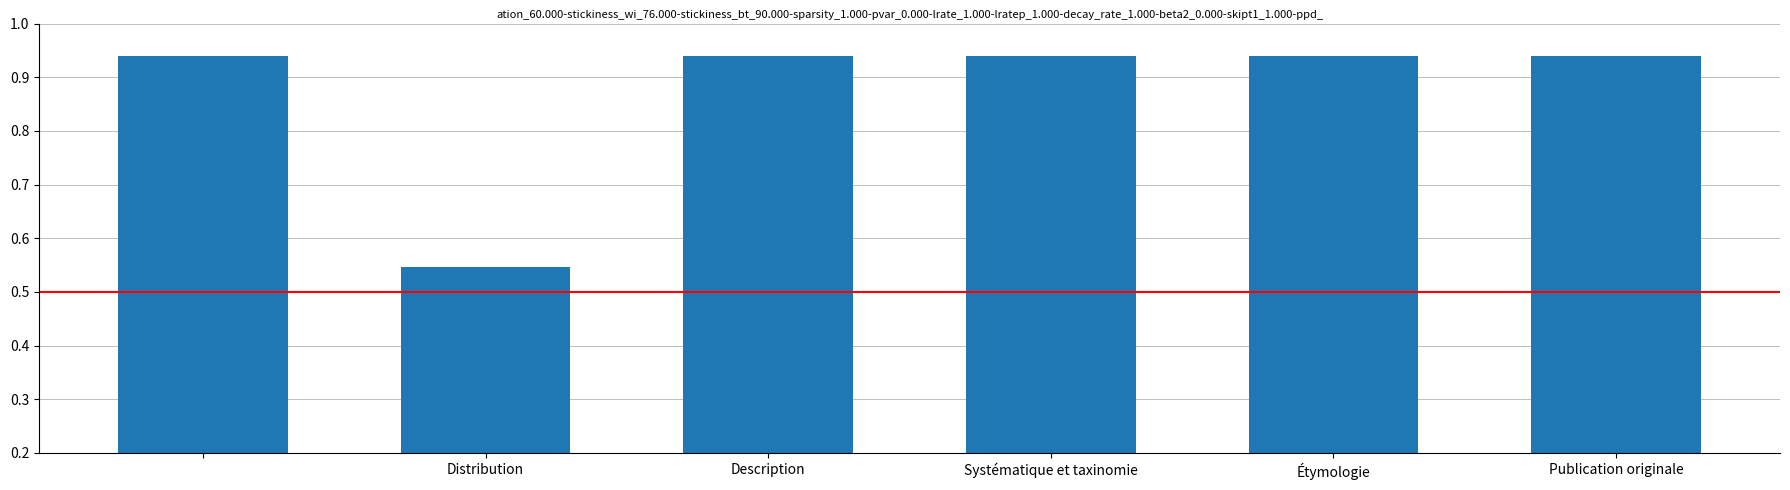

How many values are between 0 and 1?

6